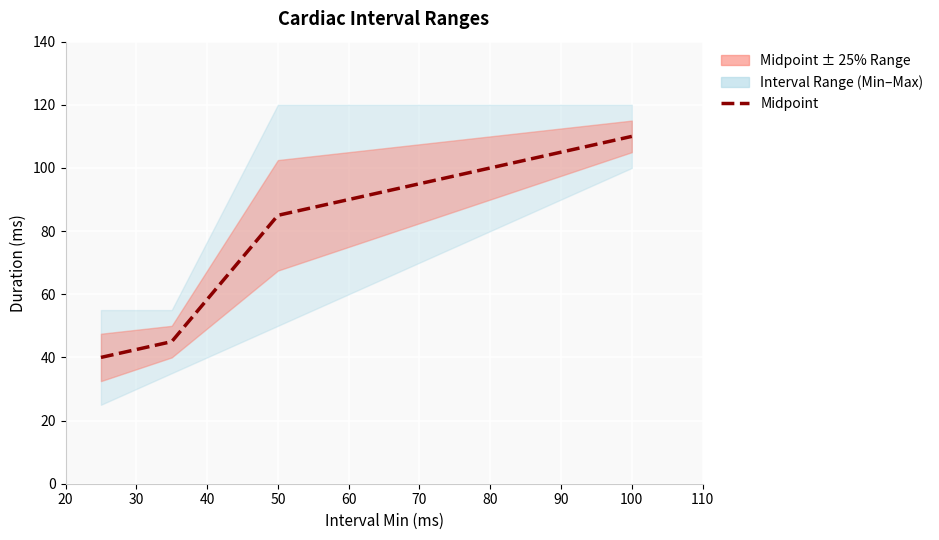

What is the sum of the values at 50 and 100?

195